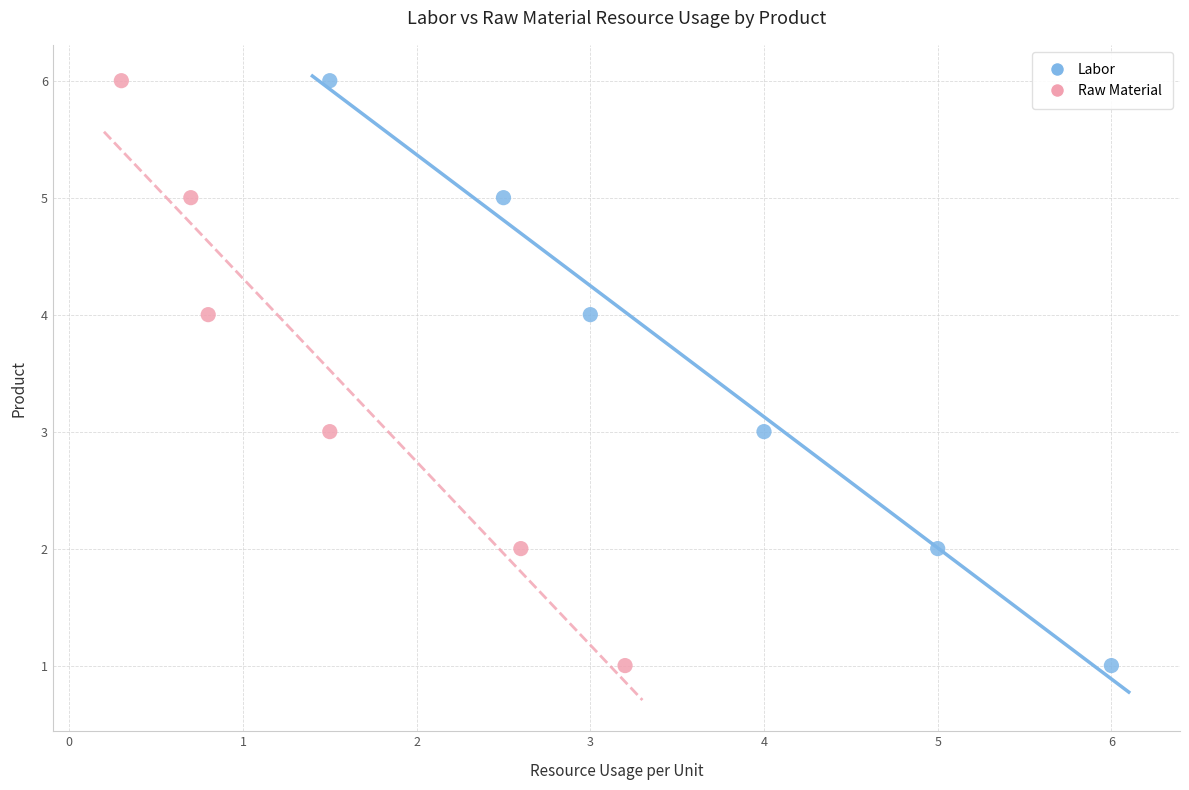

What are all the series names shown in the legend?

Labor, Raw Material